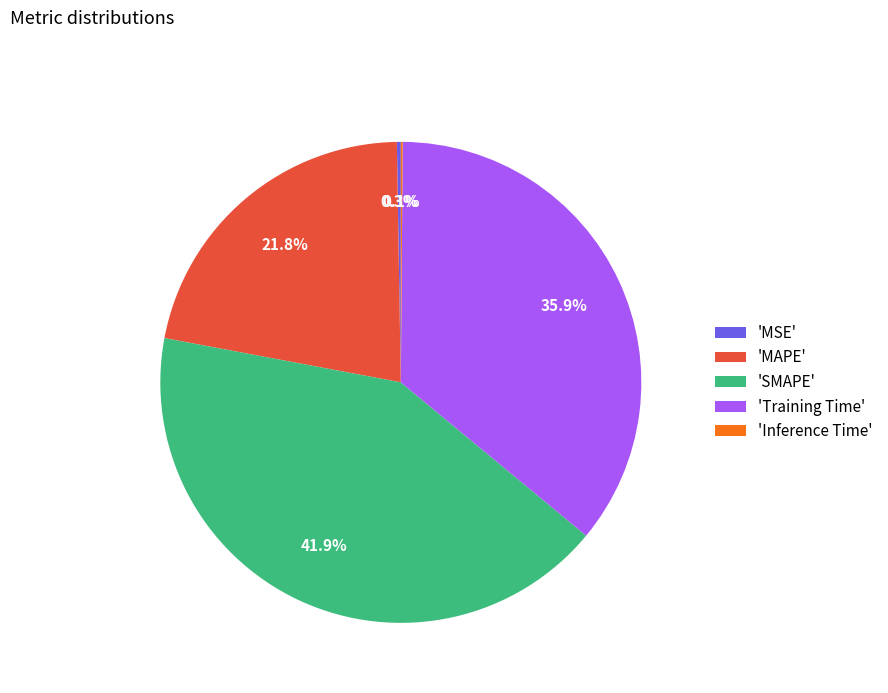

To the nearest percent, what is the average slice percentage?

20%